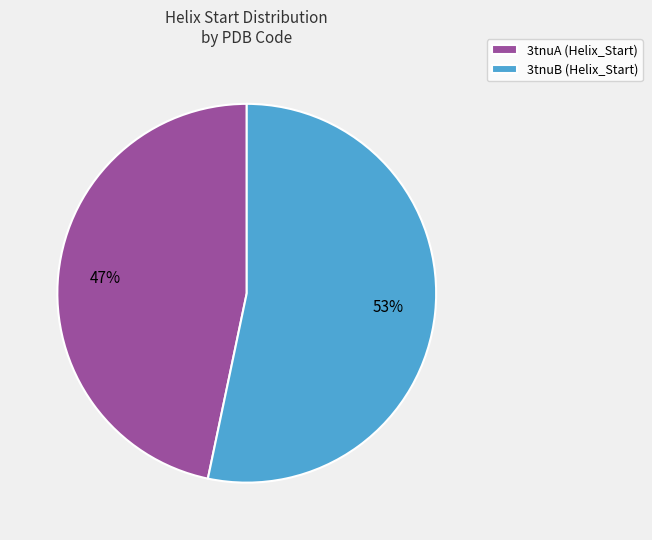

Between 3tnuA and 3tnuB, which is larger?

3tnuB